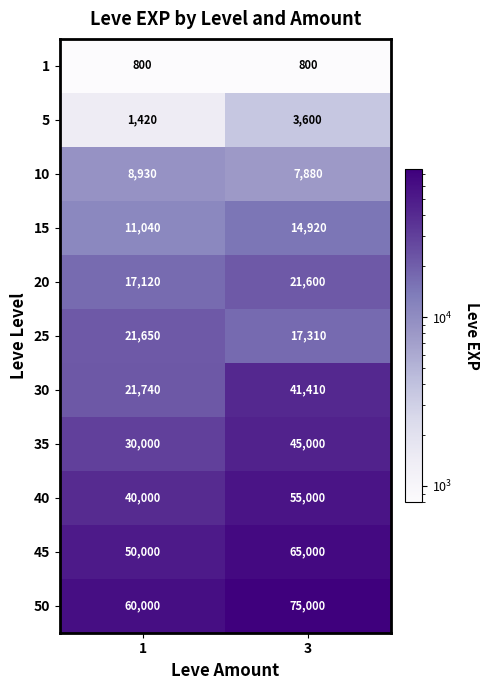

At which category does the chart reach its peak across all series?

3